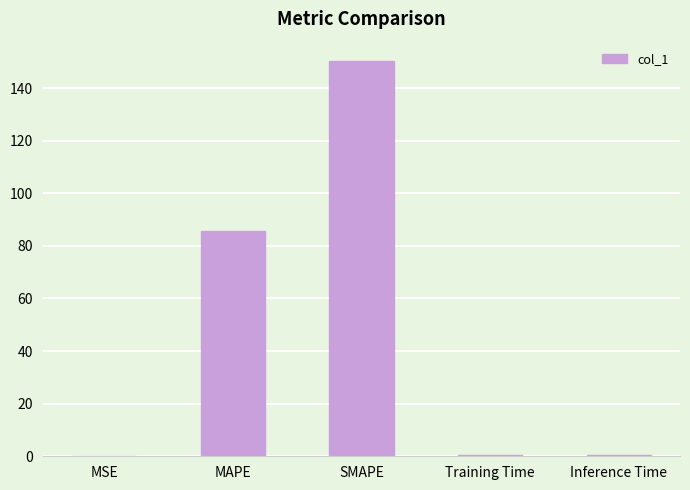

True or false: the data shows 85.8 at MAPE.

True